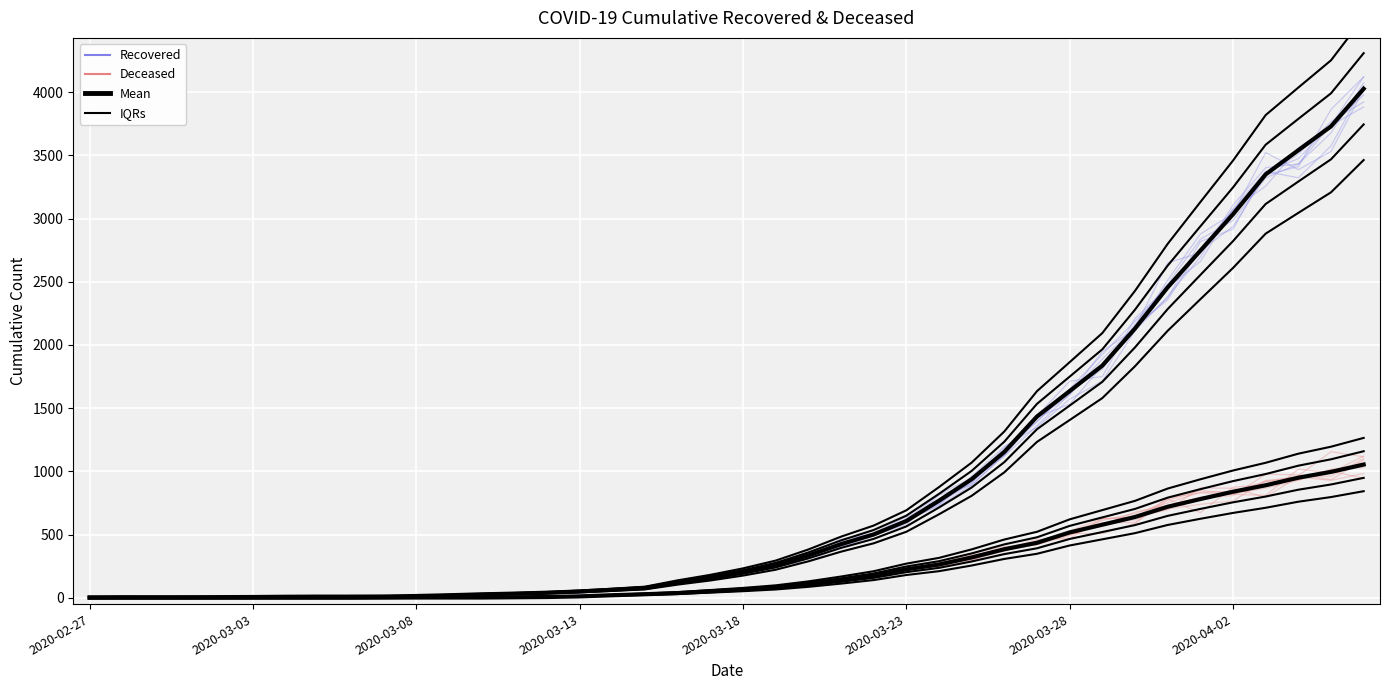

At which category is the sum across all series the highest?

39